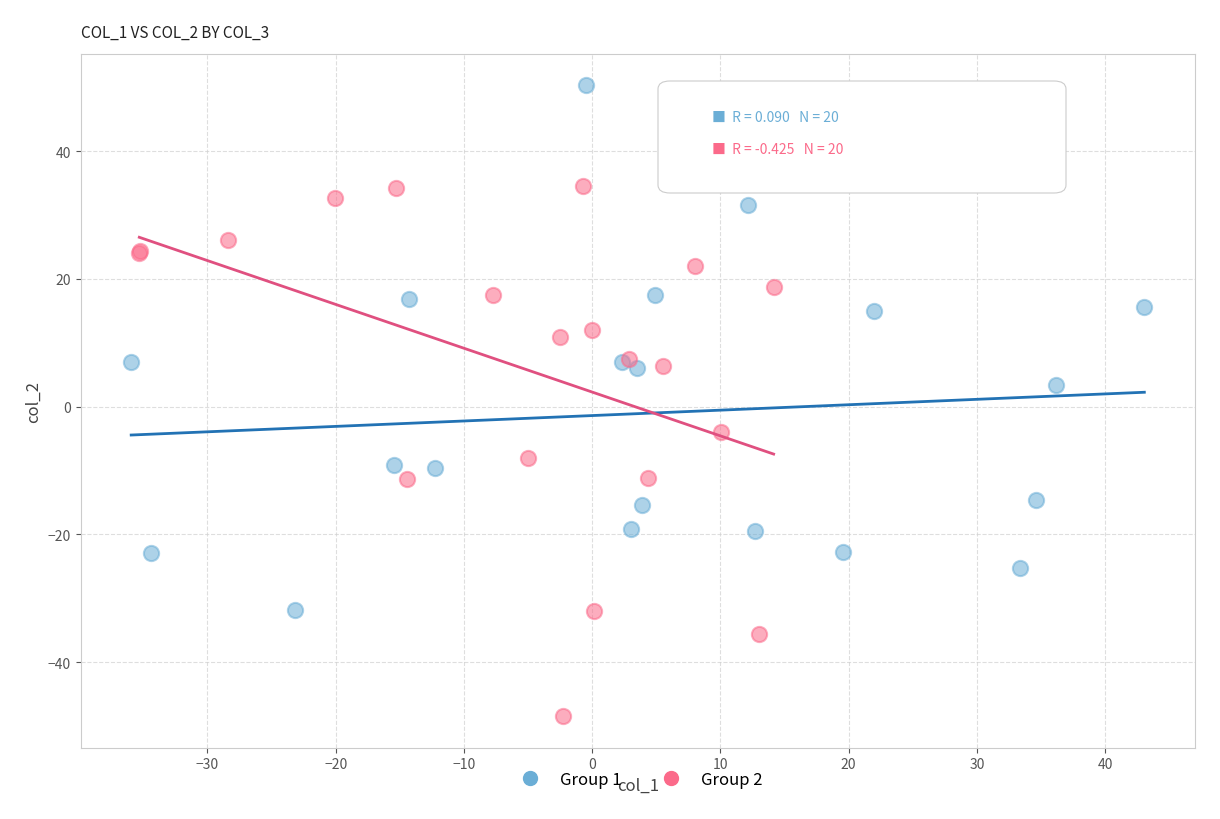

What are all the series names shown in the legend?

Group 1, Group 2